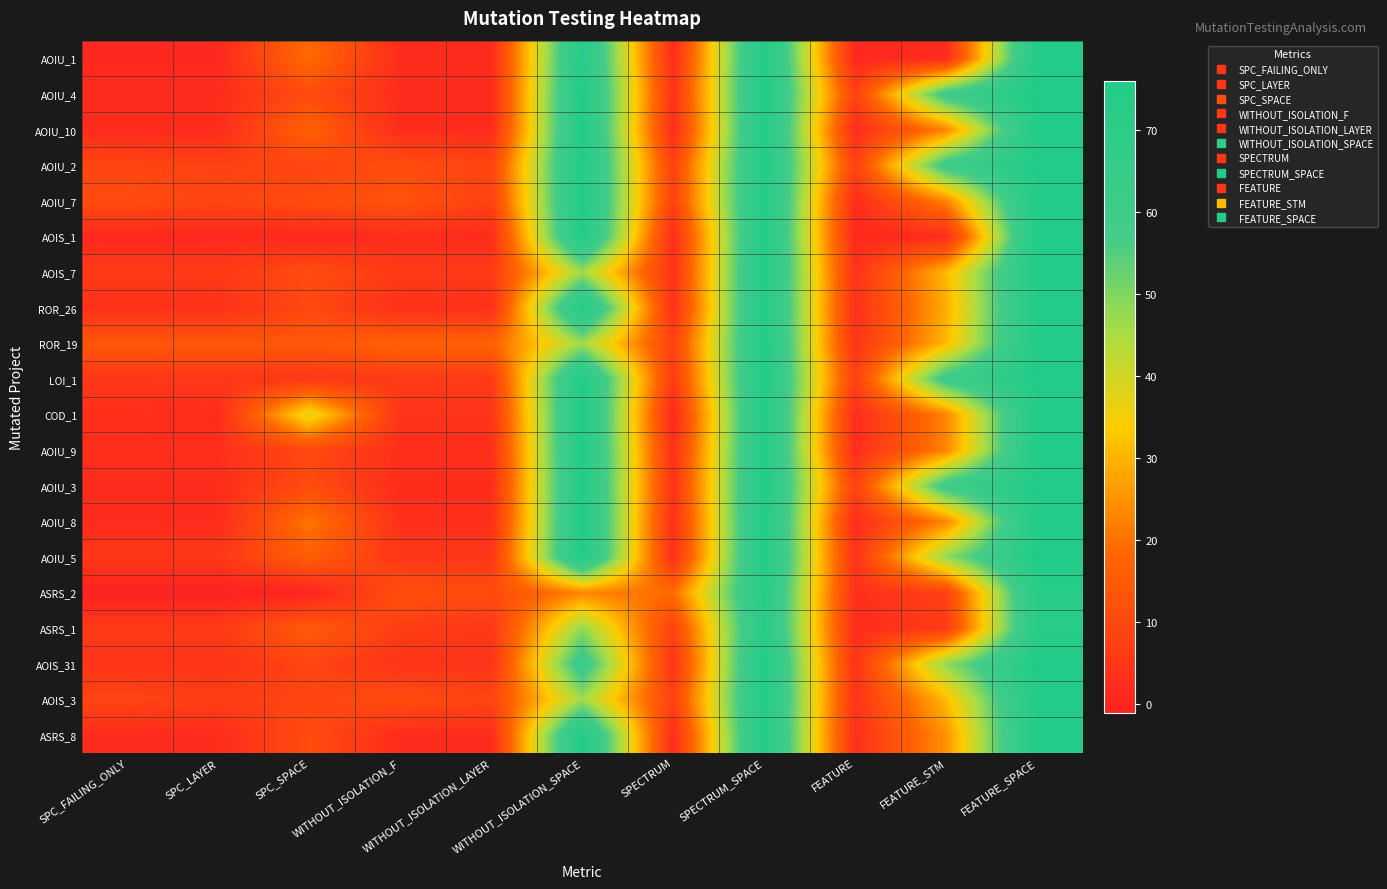

Reading right to left, transcribe all the data shown in this chart.

AOIU_1: FEATURE_SPACE=76	FEATURE_STM=2	FEATURE=1	SPECTRUM_SPACE=76	SPECTRUM=2	WITHOUT_ISOLATION_SPACE=74	WITHOUT_ISOLATION_LAYER=2	WITHOUT_ISOLATION_F=2	SPC_SPACE=19	SPC_LAYER=1	SPC_FAILING_ONLY=1
AOIU_4: FEATURE_SPACE=76	FEATURE_STM=61	FEATURE=8	SPECTRUM_SPACE=76	SPECTRUM=4	WITHOUT_ISOLATION_SPACE=76	WITHOUT_ISOLATION_LAYER=2	WITHOUT_ISOLATION_F=2	SPC_SPACE=11	SPC_LAYER=2	SPC_FAILING_ONLY=2
AOIU_10: FEATURE_SPACE=76	FEATURE_STM=23	FEATURE=2	SPECTRUM_SPACE=76	SPECTRUM=2	WITHOUT_ISOLATION_SPACE=76	WITHOUT_ISOLATION_LAYER=2	WITHOUT_ISOLATION_F=2	SPC_SPACE=17	SPC_LAYER=2	SPC_FAILING_ONLY=2
AOIU_2: FEATURE_SPACE=76	FEATURE_STM=61	FEATURE=8	SPECTRUM_SPACE=76	SPECTRUM=8	WITHOUT_ISOLATION_SPACE=76	WITHOUT_ISOLATION_LAYER=9	WITHOUT_ISOLATION_F=11	SPC_SPACE=9	SPC_LAYER=8	SPC_FAILING_ONLY=9
AOIU_7: FEATURE_SPACE=76	FEATURE_STM=23	FEATURE=2	SPECTRUM_SPACE=76	SPECTRUM=8	WITHOUT_ISOLATION_SPACE=76	WITHOUT_ISOLATION_LAYER=8	WITHOUT_ISOLATION_F=13	SPC_SPACE=11	SPC_LAYER=9	SPC_FAILING_ONLY=11
AOIS_1: FEATURE_SPACE=76	FEATURE_STM=2	FEATURE=1	SPECTRUM_SPACE=76	SPECTRUM=2	WITHOUT_ISOLATION_SPACE=76	WITHOUT_ISOLATION_LAYER=2	WITHOUT_ISOLATION_F=2	SPC_SPACE=1	SPC_LAYER=1	SPC_FAILING_ONLY=1
AOIS_7: FEATURE_SPACE=76	FEATURE_STM=31	FEATURE=4	SPECTRUM_SPACE=76	SPECTRUM=4	WITHOUT_ISOLATION_SPACE=46	WITHOUT_ISOLATION_LAYER=6	WITHOUT_ISOLATION_F=6	SPC_SPACE=11	SPC_LAYER=6	SPC_FAILING_ONLY=6
ROR_26: FEATURE_SPACE=76	FEATURE_STM=29	FEATURE=3	SPECTRUM_SPACE=76	SPECTRUM=3	WITHOUT_ISOLATION_SPACE=76	WITHOUT_ISOLATION_LAYER=3	WITHOUT_ISOLATION_F=3	SPC_SPACE=10	SPC_LAYER=3	SPC_FAILING_ONLY=3
ROR_19: FEATURE_SPACE=76	FEATURE_STM=31	FEATURE=4	SPECTRUM_SPACE=76	SPECTRUM=8	WITHOUT_ISOLATION_SPACE=46	WITHOUT_ISOLATION_LAYER=17	WITHOUT_ISOLATION_F=17	SPC_SPACE=14	SPC_LAYER=14	SPC_FAILING_ONLY=14
LOI_1: FEATURE_SPACE=76	FEATURE_STM=61	FEATURE=8	SPECTRUM_SPACE=76	SPECTRUM=6	WITHOUT_ISOLATION_SPACE=76	WITHOUT_ISOLATION_LAYER=6	WITHOUT_ISOLATION_F=6	SPC_SPACE=5	SPC_LAYER=5	SPC_FAILING_ONLY=5
COD_1: FEATURE_SPACE=76	FEATURE_STM=23	FEATURE=2	SPECTRUM_SPACE=76	SPECTRUM=1	WITHOUT_ISOLATION_SPACE=76	WITHOUT_ISOLATION_LAYER=4	WITHOUT_ISOLATION_F=4	SPC_SPACE=38	SPC_LAYER=2	SPC_FAILING_ONLY=3
AOIU_9: FEATURE_SPACE=76	FEATURE_STM=23	FEATURE=2	SPECTRUM_SPACE=76	SPECTRUM=3	WITHOUT_ISOLATION_SPACE=76	WITHOUT_ISOLATION_LAYER=3	WITHOUT_ISOLATION_F=3	SPC_SPACE=10	SPC_LAYER=3	SPC_FAILING_ONLY=3
AOIU_3: FEATURE_SPACE=76	FEATURE_STM=61	FEATURE=8	SPECTRUM_SPACE=76	SPECTRUM=4	WITHOUT_ISOLATION_SPACE=76	WITHOUT_ISOLATION_LAYER=2	WITHOUT_ISOLATION_F=2	SPC_SPACE=11	SPC_LAYER=2	SPC_FAILING_ONLY=2
AOIU_8: FEATURE_SPACE=76	FEATURE_STM=23	FEATURE=2	SPECTRUM_SPACE=76	SPECTRUM=3	WITHOUT_ISOLATION_SPACE=76	WITHOUT_ISOLATION_LAYER=3	WITHOUT_ISOLATION_F=3	SPC_SPACE=21	SPC_LAYER=2	SPC_FAILING_ONLY=2
AOIU_5: FEATURE_SPACE=76	FEATURE_STM=48	FEATURE=4	SPECTRUM_SPACE=76	SPECTRUM=3	WITHOUT_ISOLATION_SPACE=76	WITHOUT_ISOLATION_LAYER=5	WITHOUT_ISOLATION_F=5	SPC_SPACE=16	SPC_LAYER=5	SPC_FAILING_ONLY=5
ASRS_2: FEATURE_SPACE=73	FEATURE_STM=8	FEATURE=3	SPECTRUM_SPACE=73	SPECTRUM=19	WITHOUT_ISOLATION_SPACE=23	WITHOUT_ISOLATION_LAYER=11	WITHOUT_ISOLATION_F=12	SPC_SPACE=0	SPC_LAYER=-1	SPC_FAILING_ONLY=-1
ASRS_1: FEATURE_SPACE=73	FEATURE_STM=6	FEATURE=2	SPECTRUM_SPACE=73	SPECTRUM=8	WITHOUT_ISOLATION_SPACE=48	WITHOUT_ISOLATION_LAYER=5	WITHOUT_ISOLATION_F=7	SPC_SPACE=15	SPC_LAYER=6	SPC_FAILING_ONLY=6
AOIS_31: FEATURE_SPACE=76	FEATURE_STM=48	FEATURE=4	SPECTRUM_SPACE=76	SPECTRUM=4	WITHOUT_ISOLATION_SPACE=63	WITHOUT_ISOLATION_LAYER=4	WITHOUT_ISOLATION_F=4	SPC_SPACE=9	SPC_LAYER=4	SPC_FAILING_ONLY=4
AOIS_3: FEATURE_SPACE=76	FEATURE_STM=31	FEATURE=4	SPECTRUM_SPACE=76	SPECTRUM=8	WITHOUT_ISOLATION_SPACE=46	WITHOUT_ISOLATION_LAYER=9	WITHOUT_ISOLATION_F=11	SPC_SPACE=9	SPC_LAYER=7	SPC_FAILING_ONLY=9
ASRS_8: FEATURE_SPACE=76	FEATURE_STM=25	FEATURE=3	SPECTRUM_SPACE=76	SPECTRUM=2	WITHOUT_ISOLATION_SPACE=76	WITHOUT_ISOLATION_LAYER=2	WITHOUT_ISOLATION_F=2	SPC_SPACE=11	SPC_LAYER=2	SPC_FAILING_ONLY=2